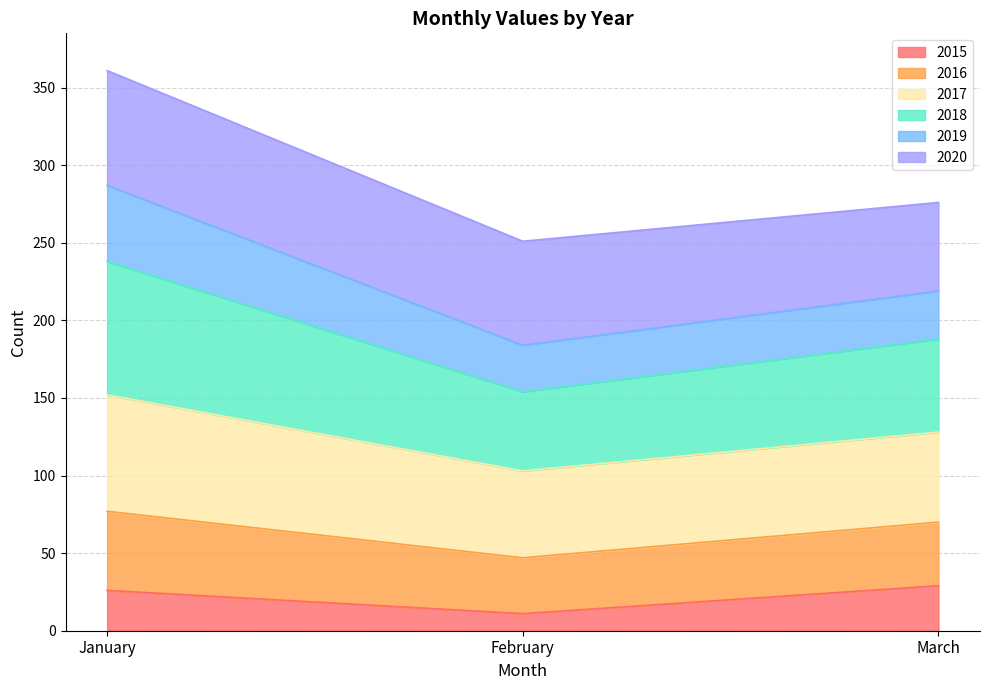

At which category is the sum across all series the highest?

January